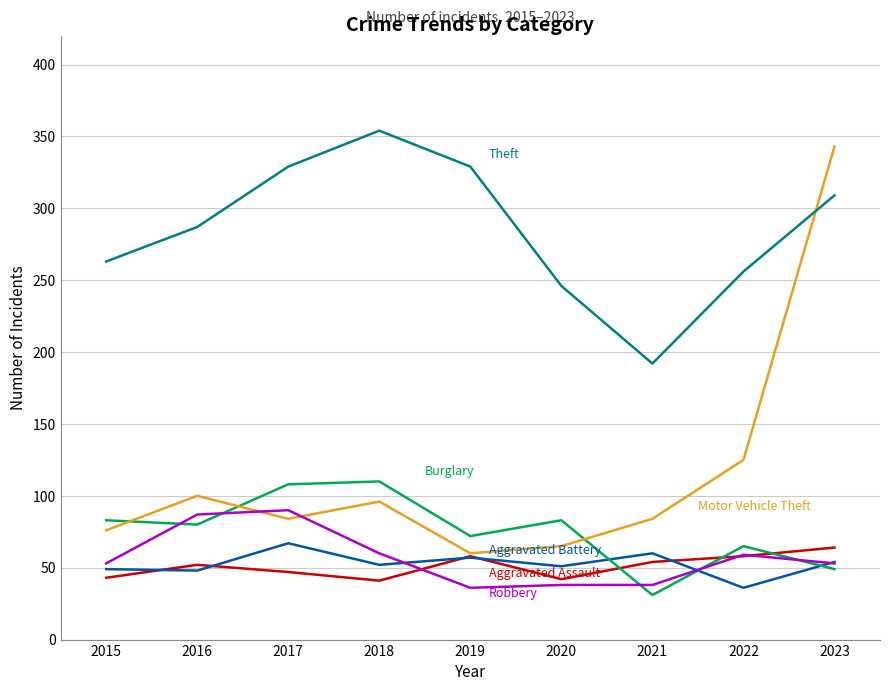

At which category is the sum across all series the highest?

2023